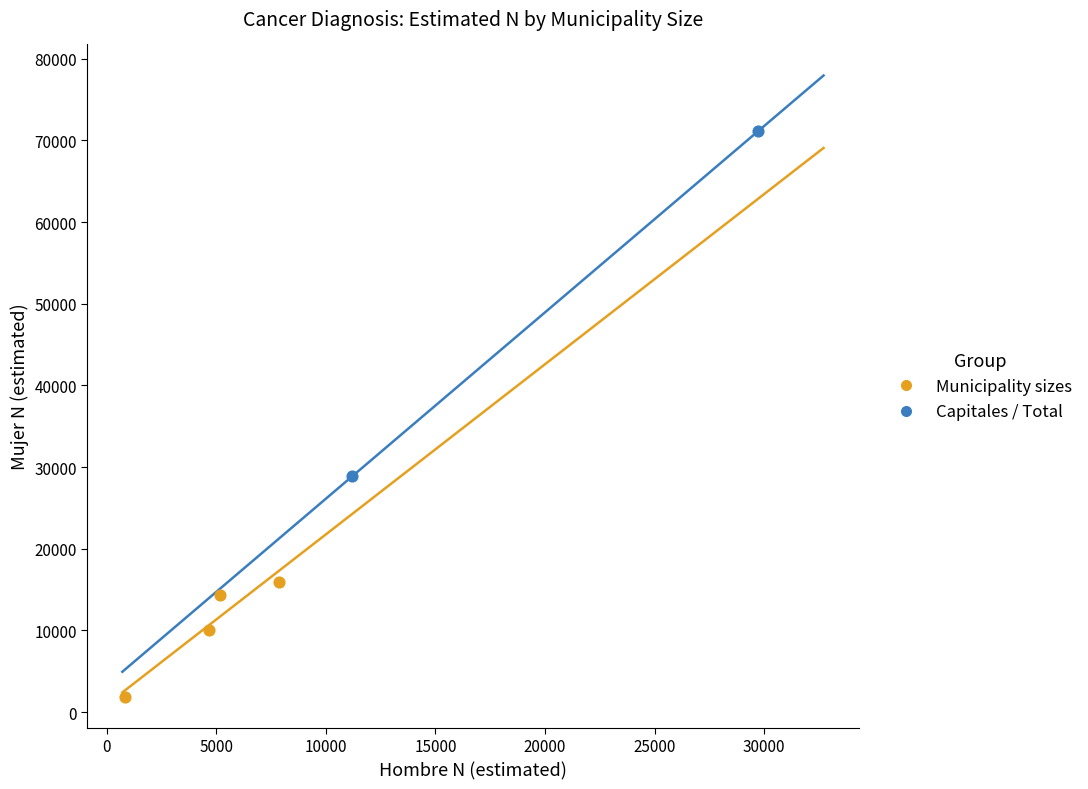

Which series contains the highest Y value?

Capitales / Total